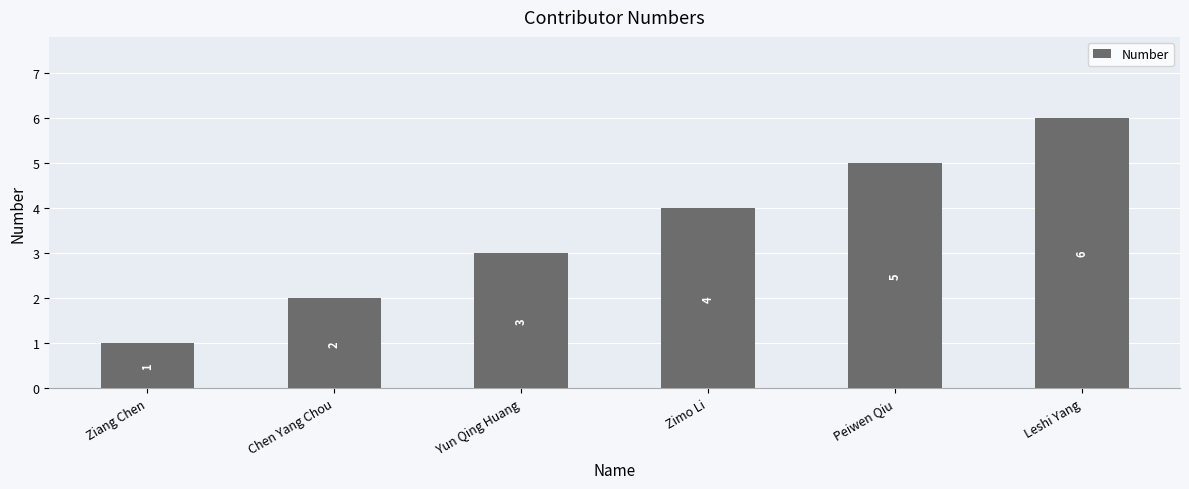

What is the difference between the values at Peiwen Qiu and Yun Qing Huang?

2